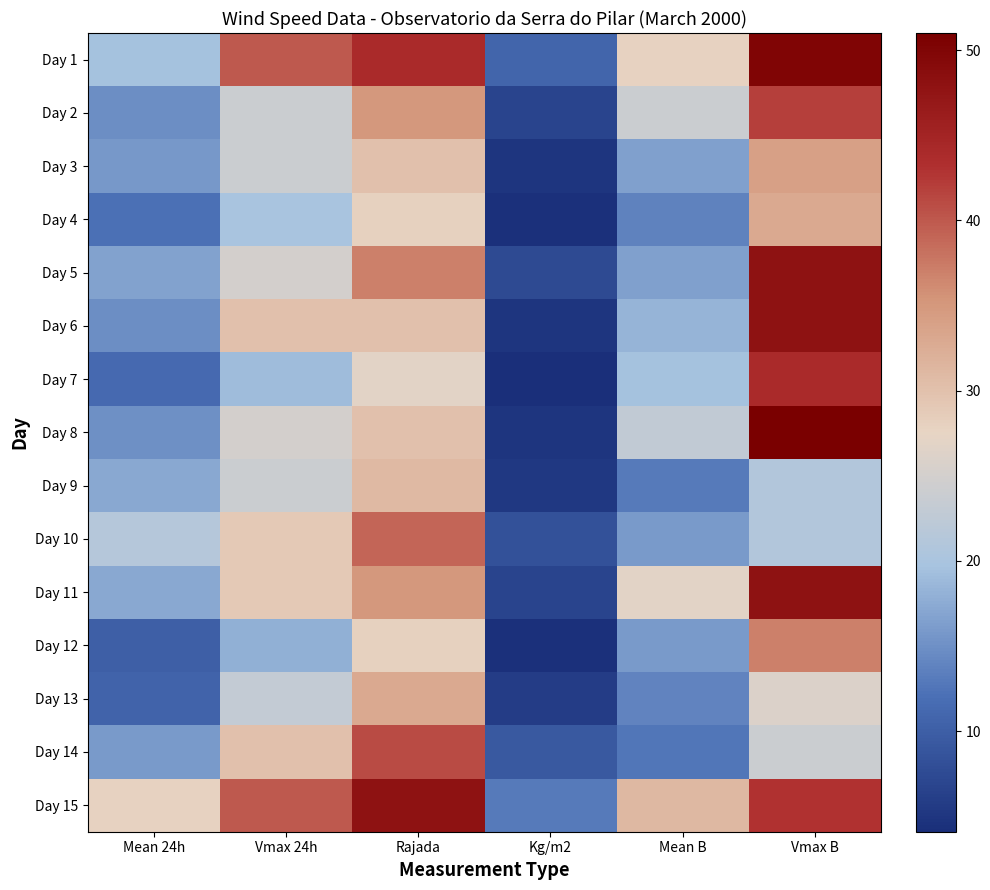

What is the total value across all series at Kg/m2?

101.4